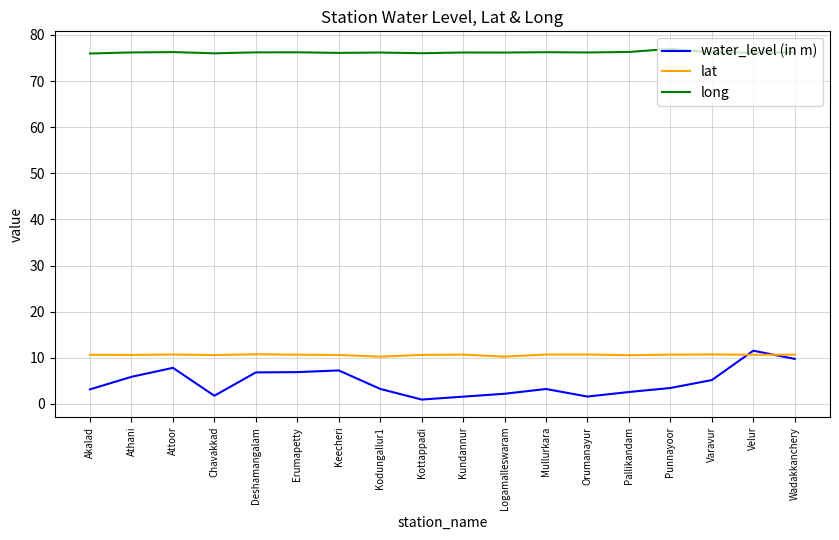

How many intersections are there between water_level (in m) and lat?

2